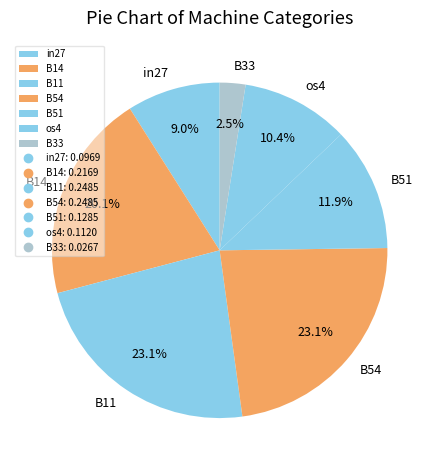

Is it true that B11 is 16% of the pie?

False